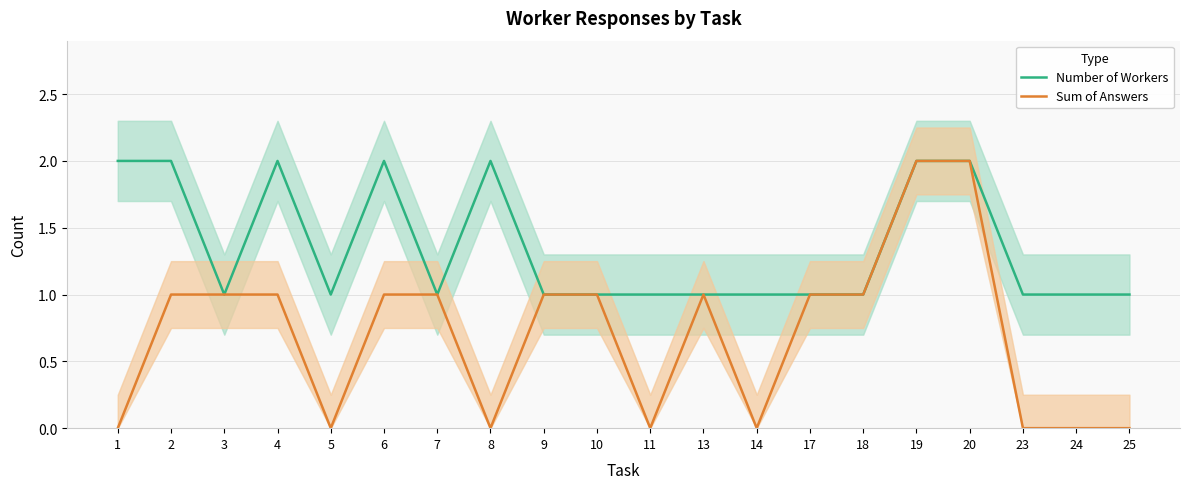

Is it true that Number of Workers equals 1 at 18?

True